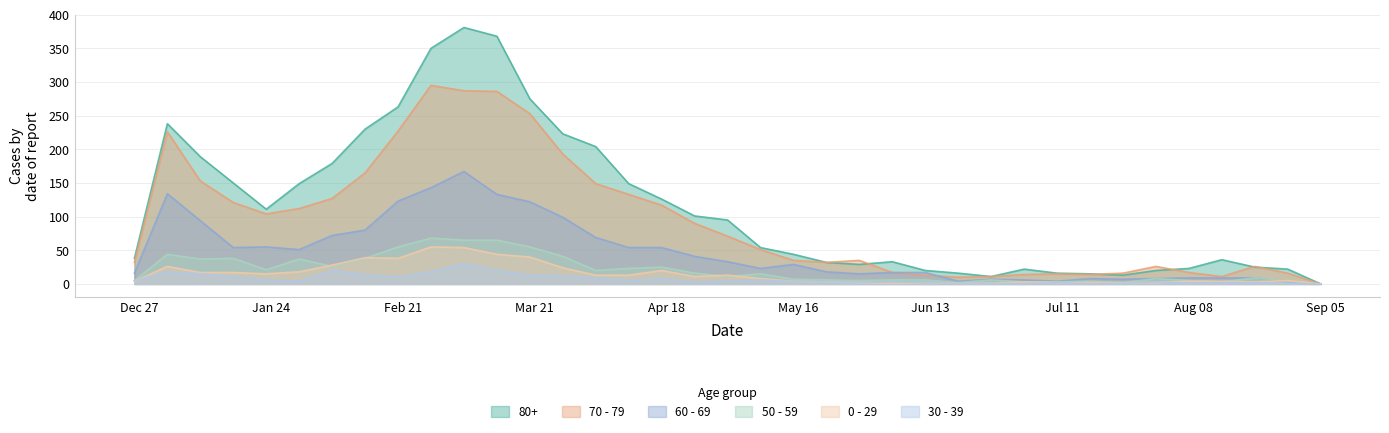

Rank the series at 2023-03-13 from highest to lowest value.

80+, 70 - 79, 60 - 69, 50 - 59, 0 - 29, 30 - 39